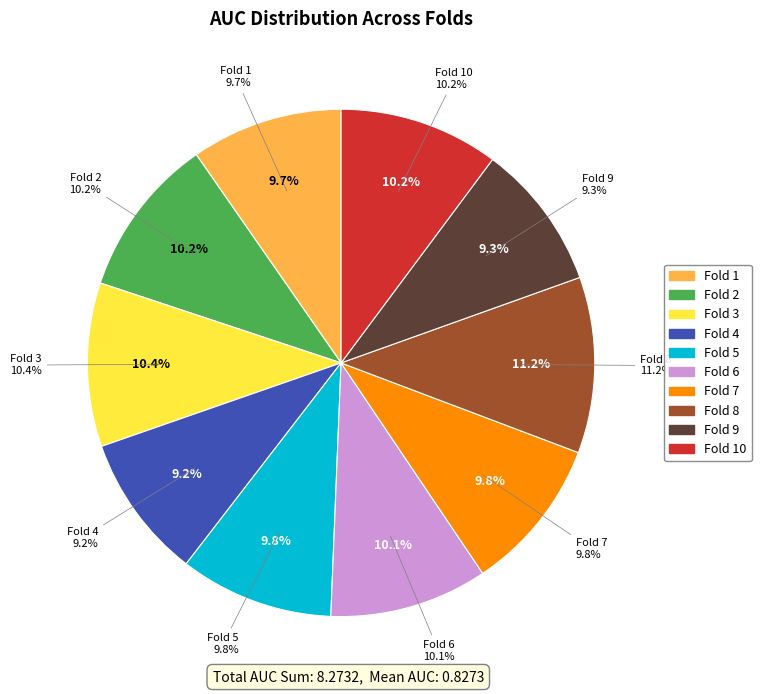

Is there any slice that represents more than half of the pie?

No